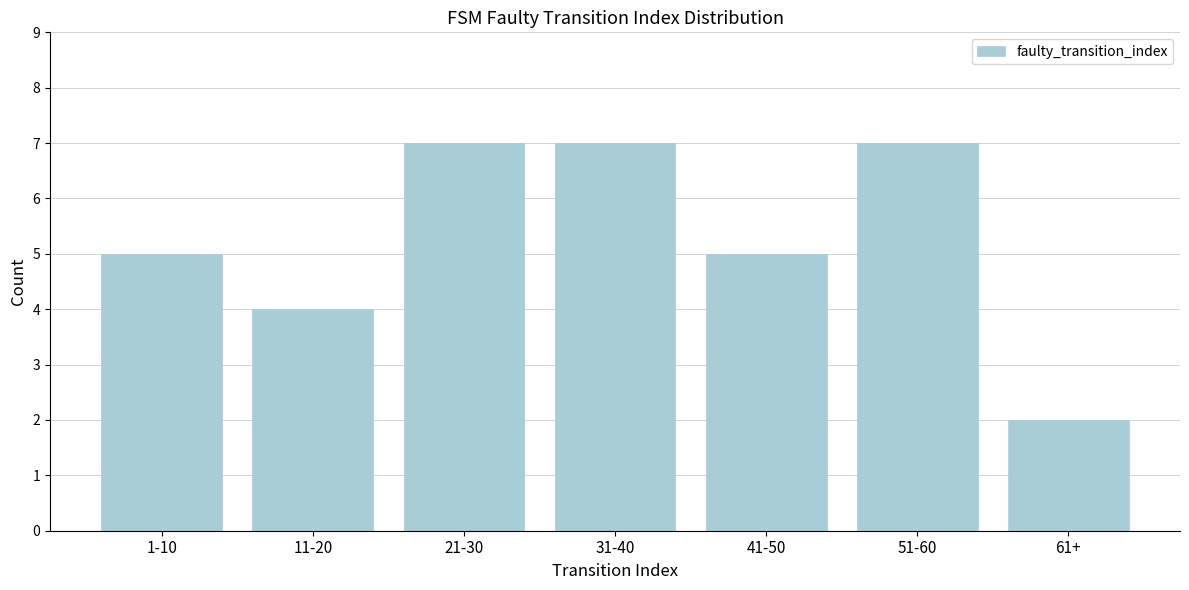

Reading left to right, extract all data points from this chart.

5	4	7	7	5	7	2